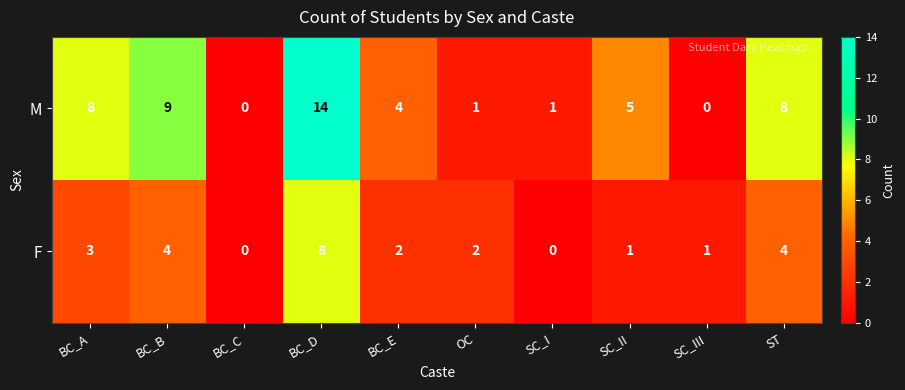

What is the sum of all M values?

50